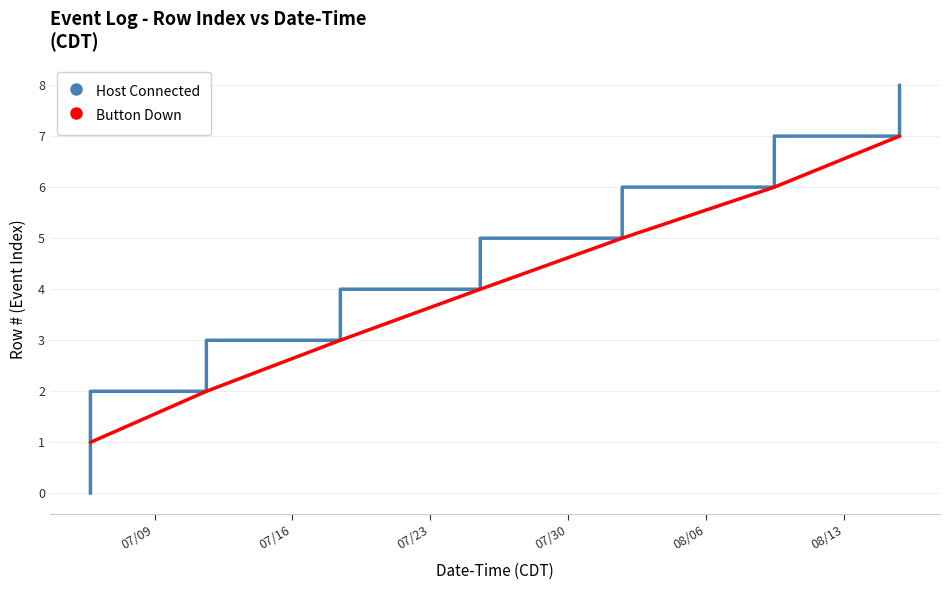

Rank the series by their average value, from highest to lowest.

Host Connected, Button Down